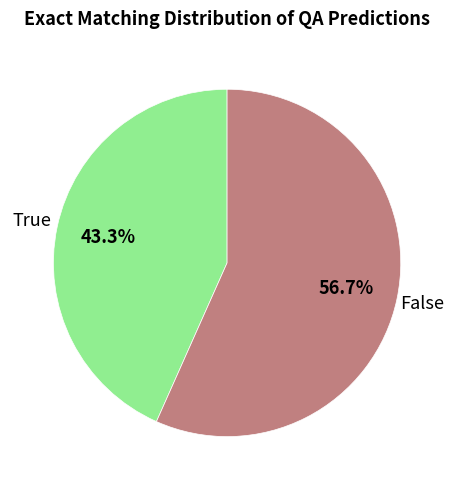

Is there a majority slice in this chart?

Yes